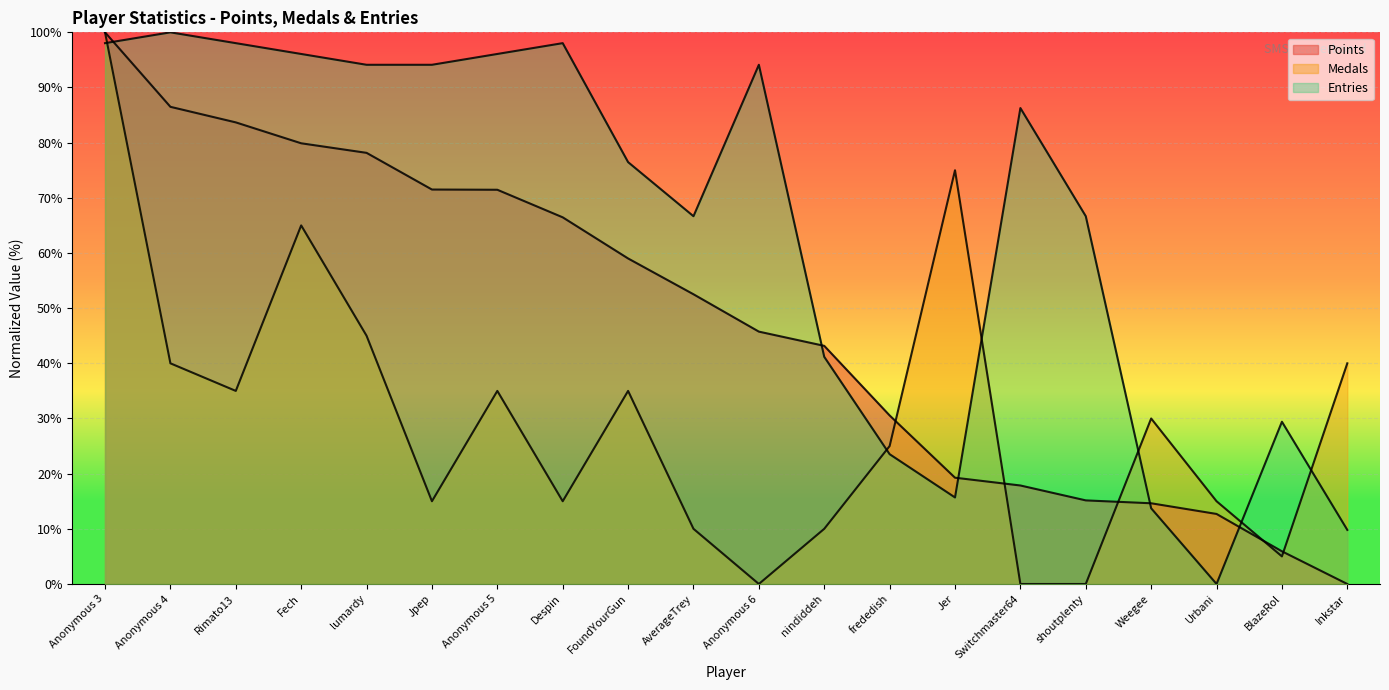

The value of Points at Despin is 66.5. True or false?

True